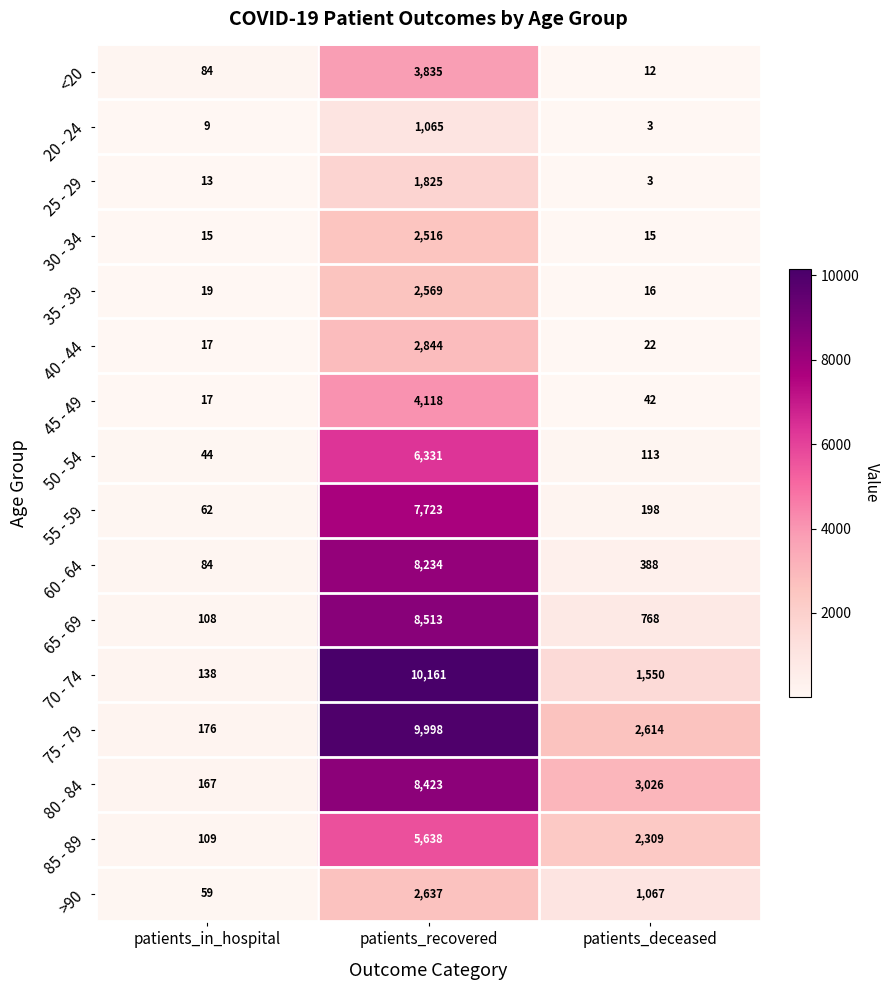

Which label corresponds to the smallest value in the chart?

patients_deceased